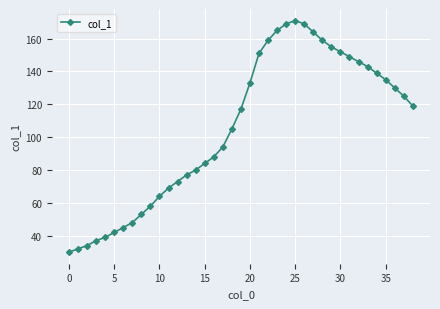

What is the greatest value displayed?

171